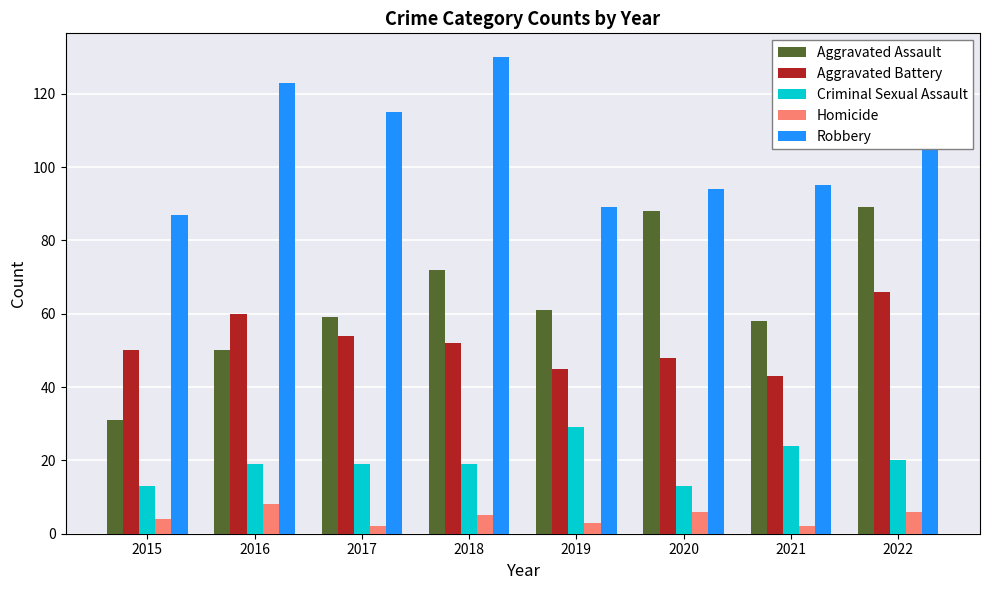

Is it true that Aggravated Battery equals 50 at 2015?

True